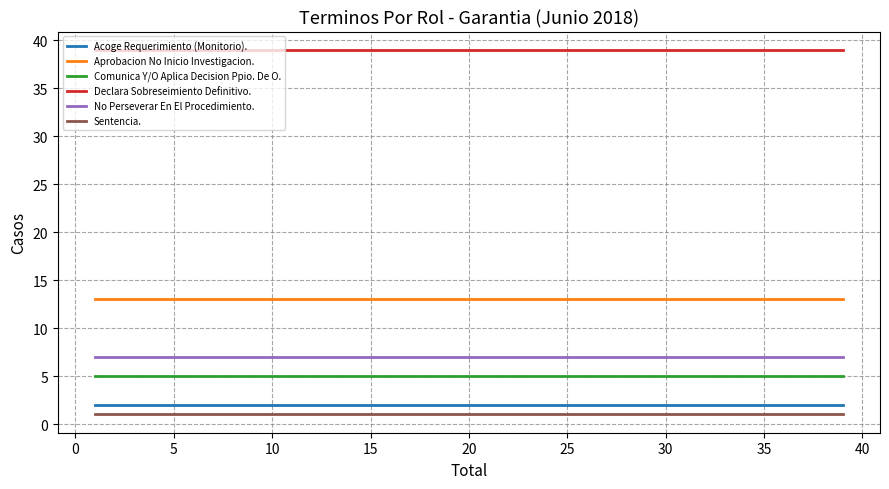

True or false: Sentencia. and Aprobacion No Inicio Investigacion. intersect in this chart.

False